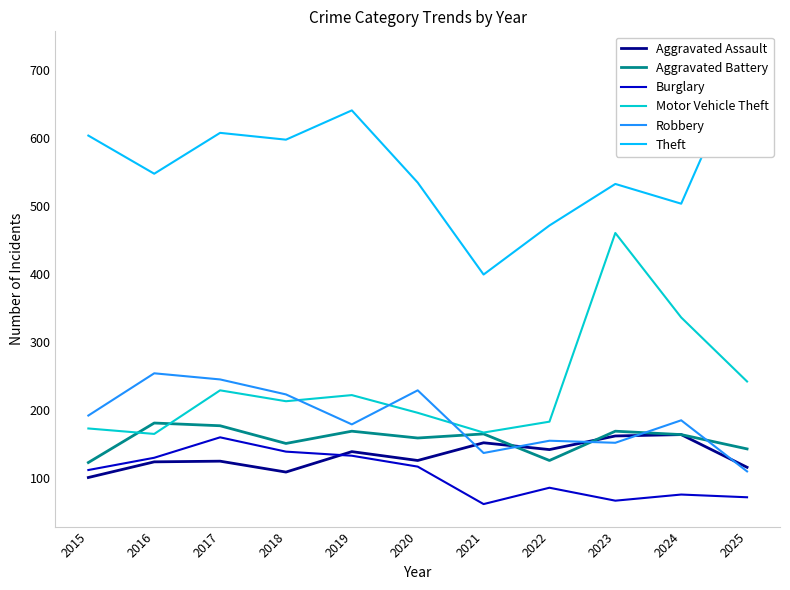

At which category does Aggravated Assault reach its first local valley?

2018